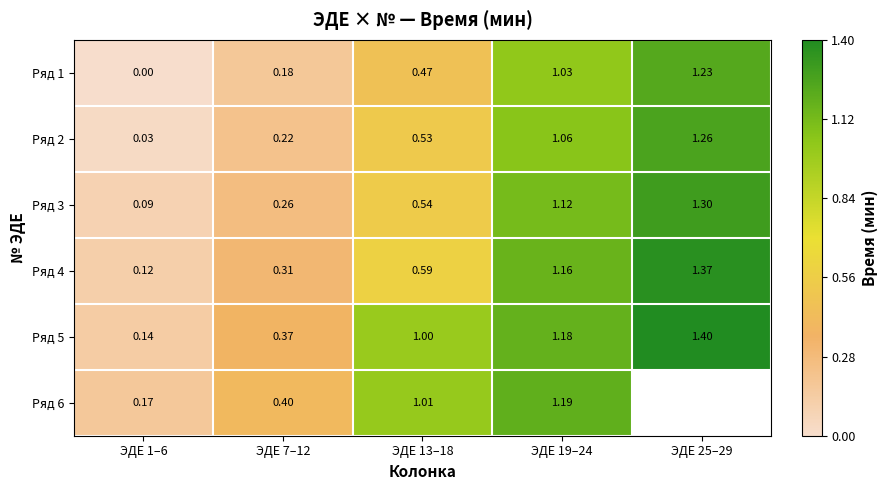

Which series changed the most between ЭДЕ 1–6 and ЭДЕ 13–18?

Ряд 5